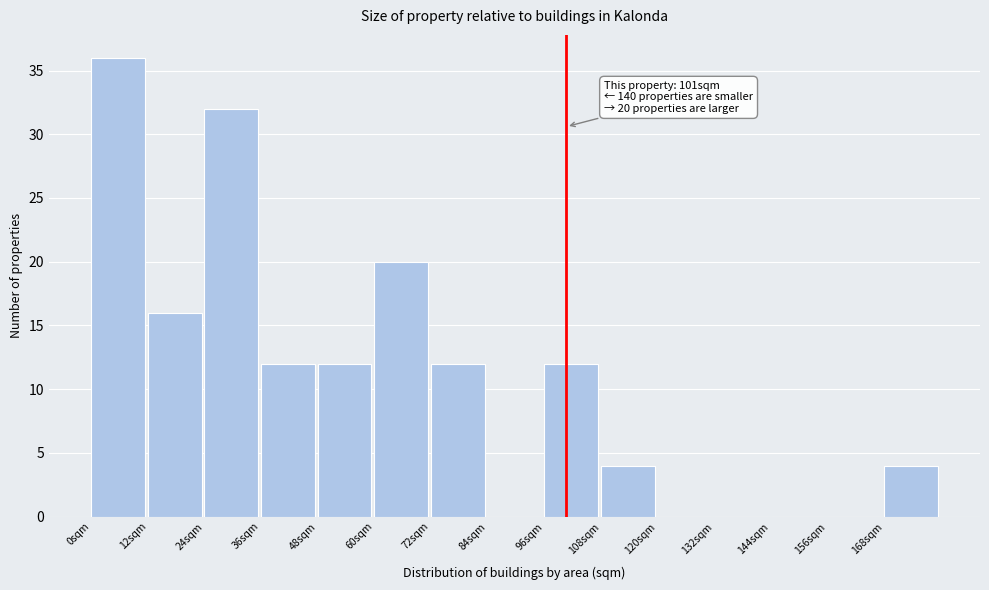

Which range on the x-axis has the tallest bar?

0 to 12